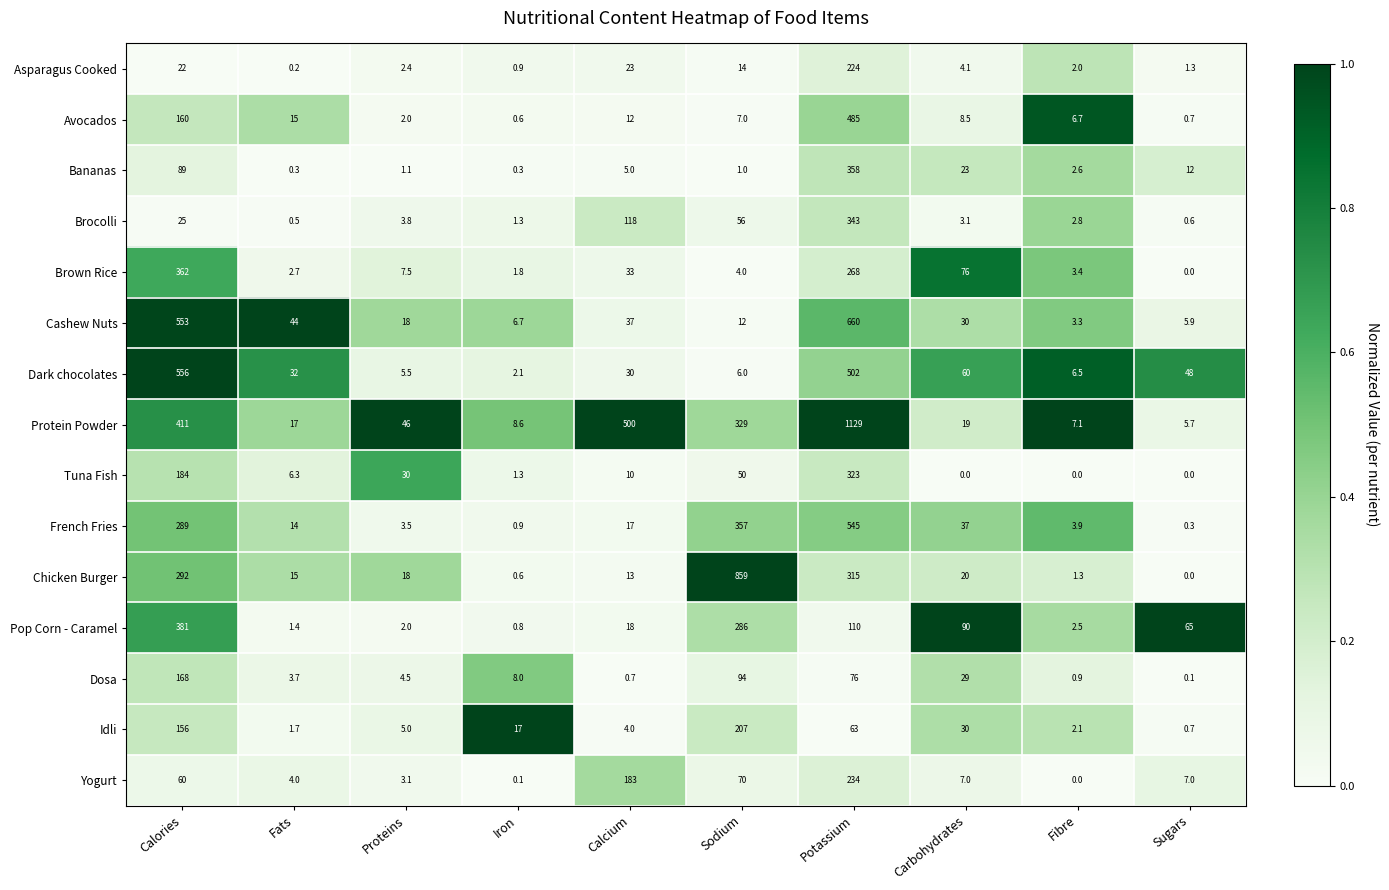

How many data points in Brocolli are less than 3?

4